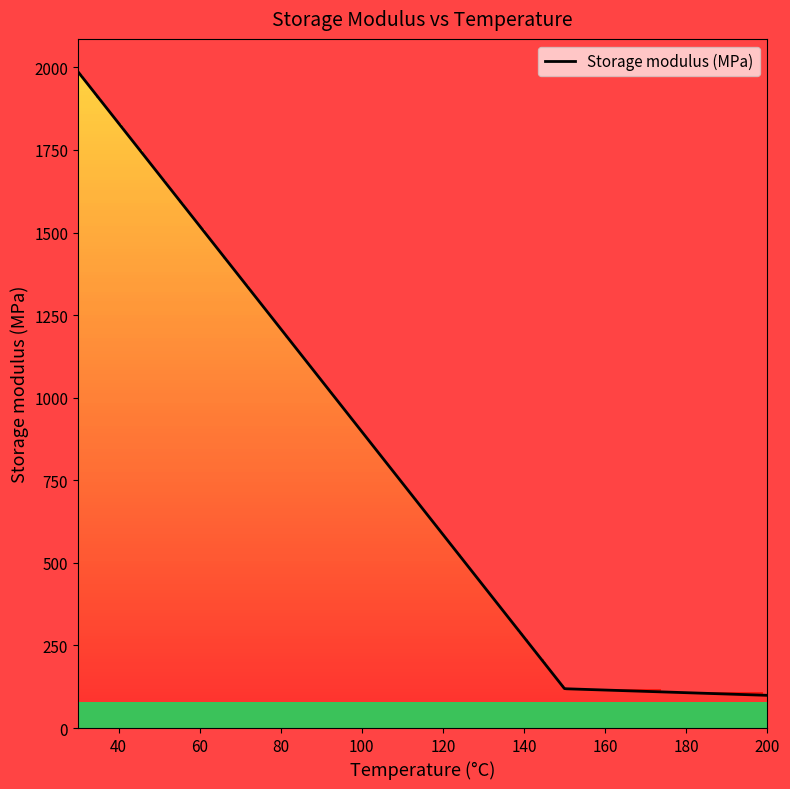

What is the maximum value shown in the chart?

1987.0